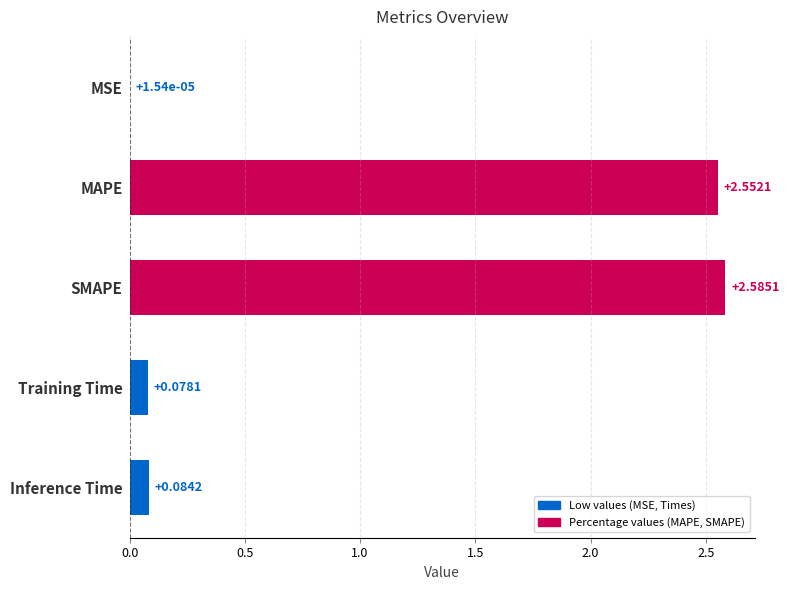

Count the number of data series in this chart.

1